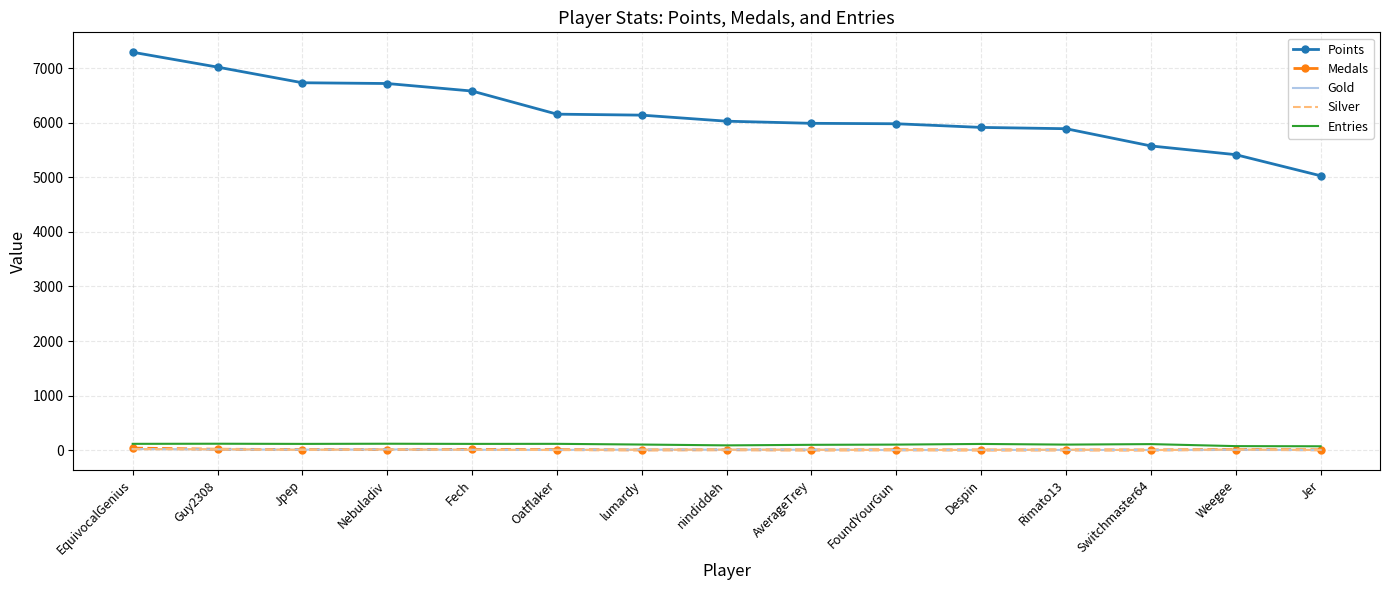

Which series changed the most between Oatflaker and Jer?

Points